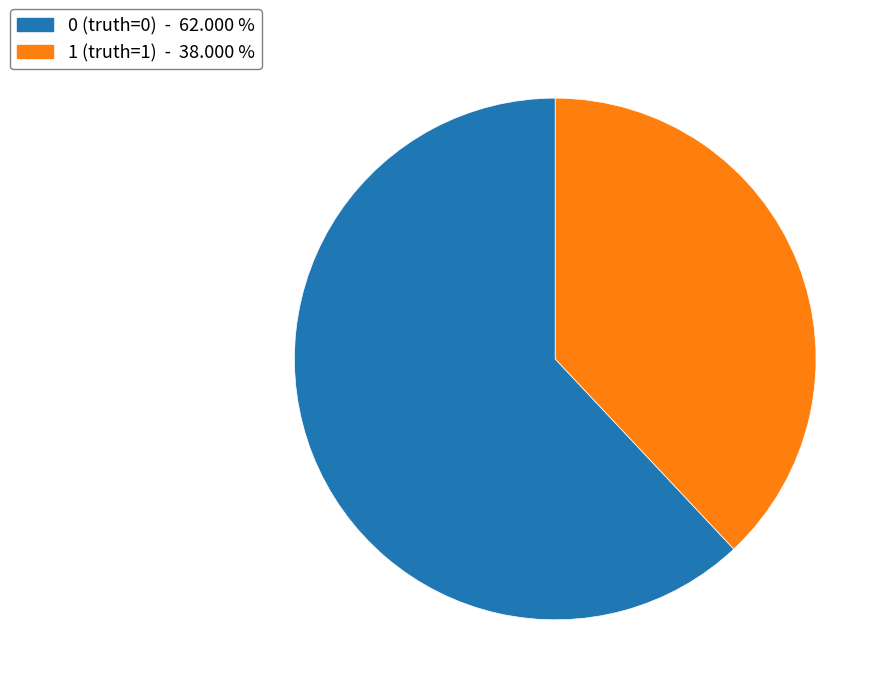

Do 1 (truth=1) and 0 (truth=0) together represent more than half of the pie?

Yes